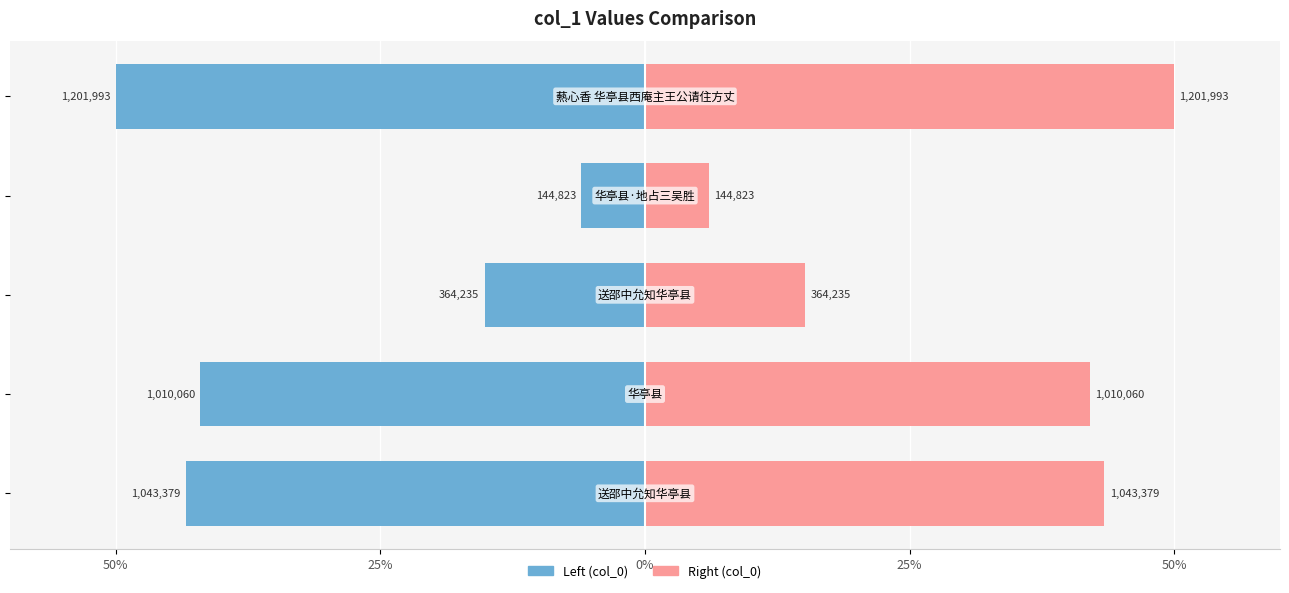

How many groups of bars are there?

5